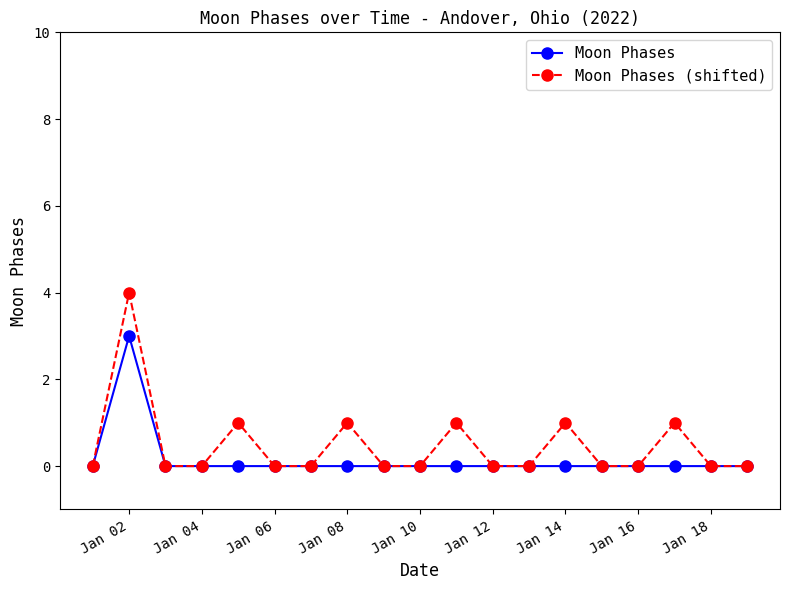

What is the maximum value shown in the chart?

4